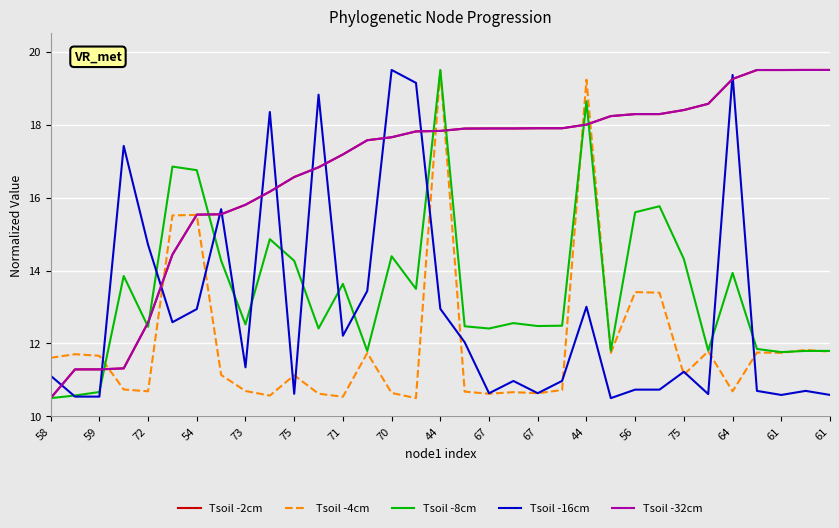

What is the label of the 18th point from the left?

17